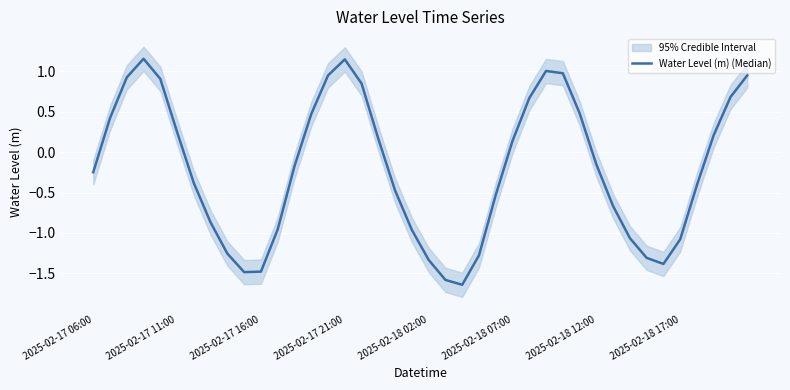

True or false: there are more than 1 points higher than both neighbors.

True